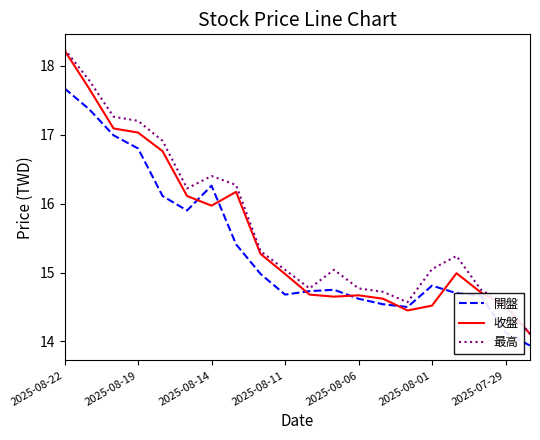

What is the maximum value shown in the chart?

18.2